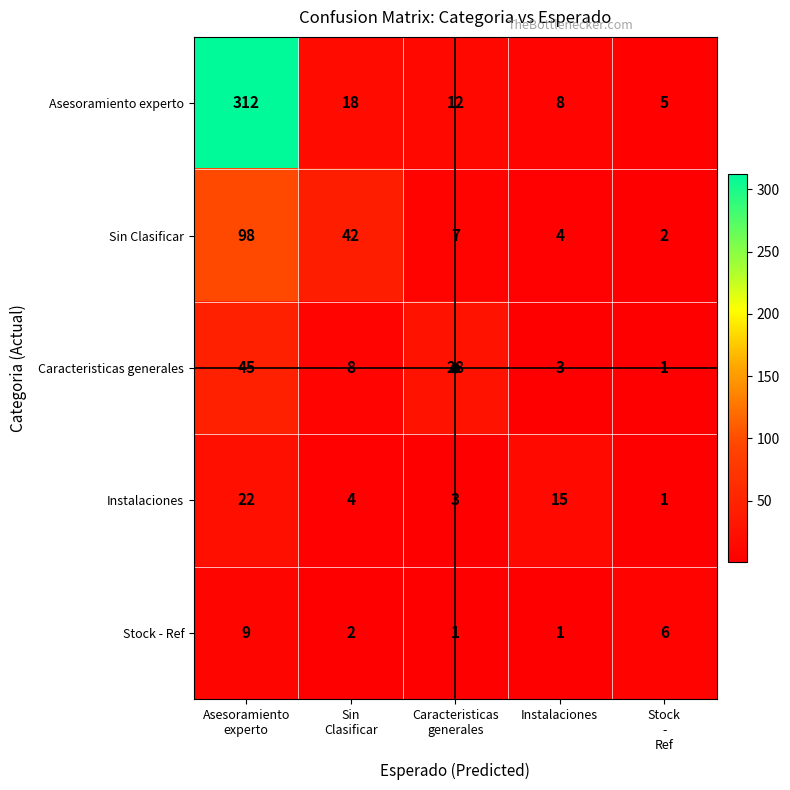

What is the maximum value shown in the chart?

312